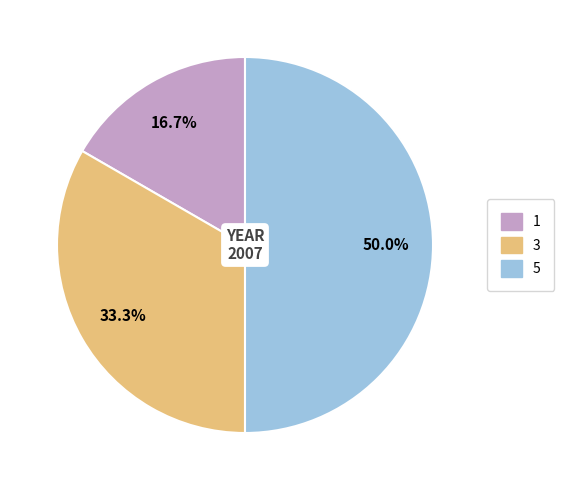

Which has a higher value, 5 or 1?

5